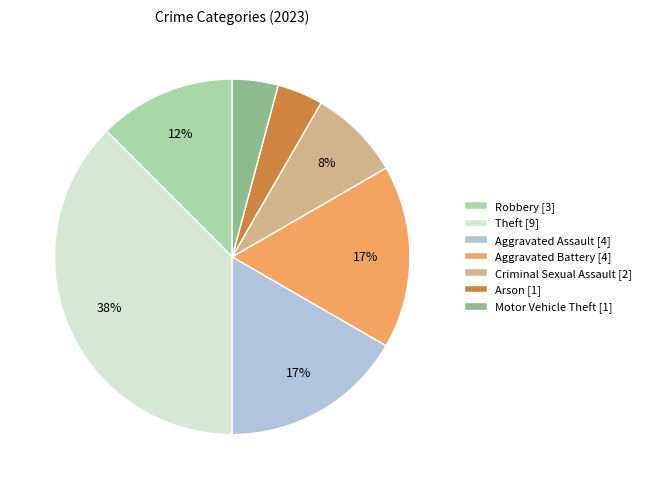

To the nearest percent, what portion does Motor Vehicle Theft represent?

4%